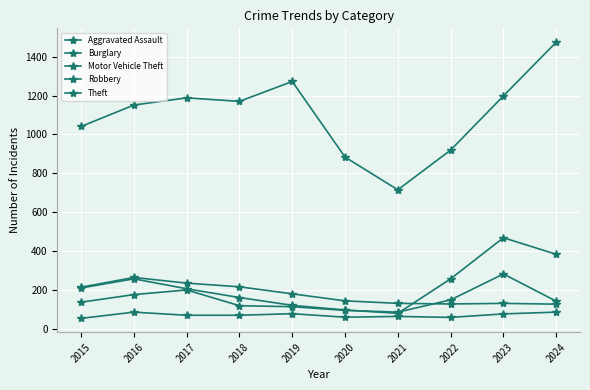

True or false: Burglary and Theft cross at least once.

False